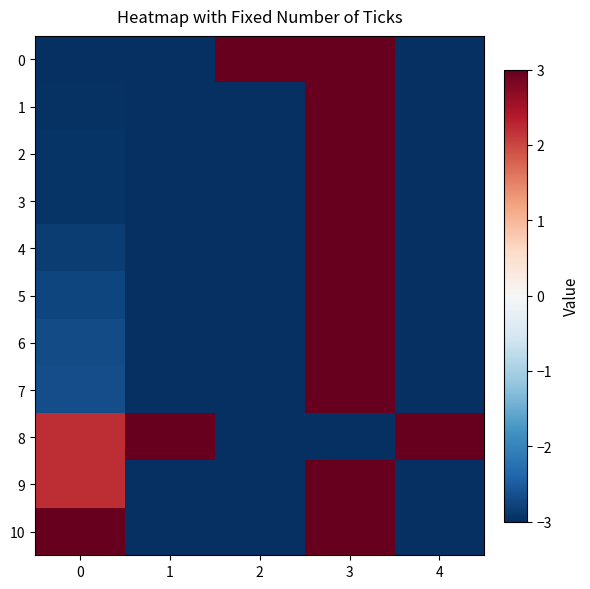

What is the difference between the highest and lowest values at 3?

6.0